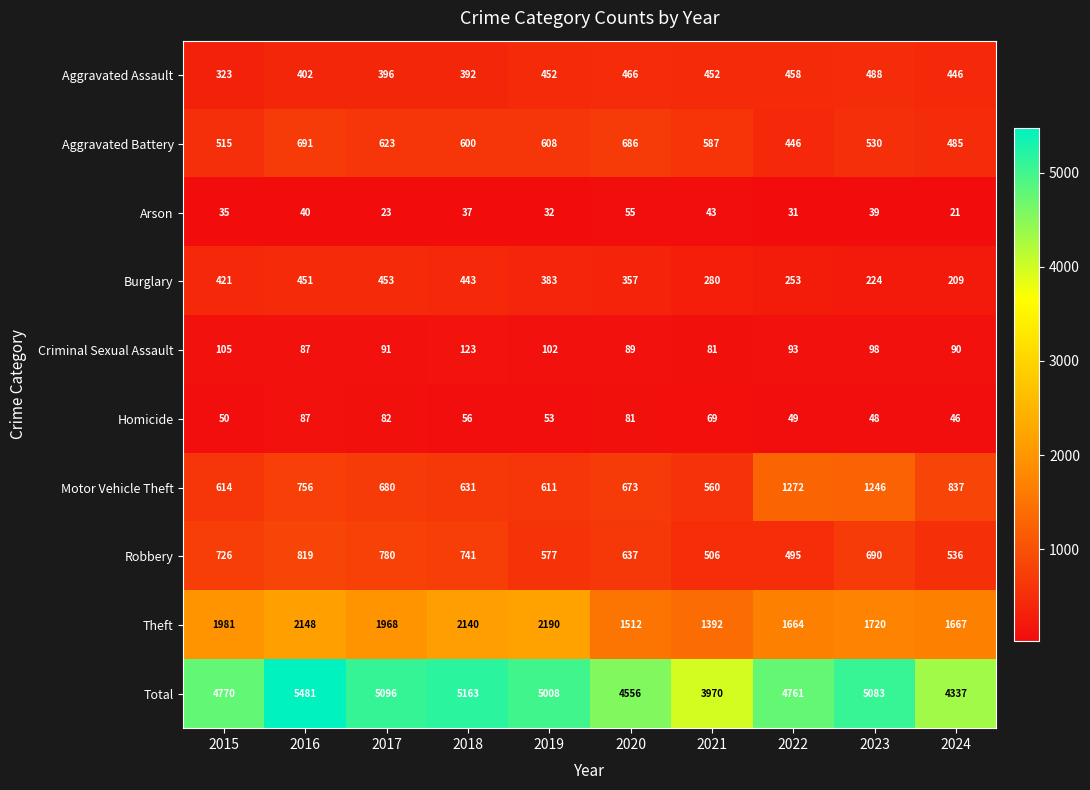

What is the difference between the Aggravated Battery values at 2015 and 2019?

93